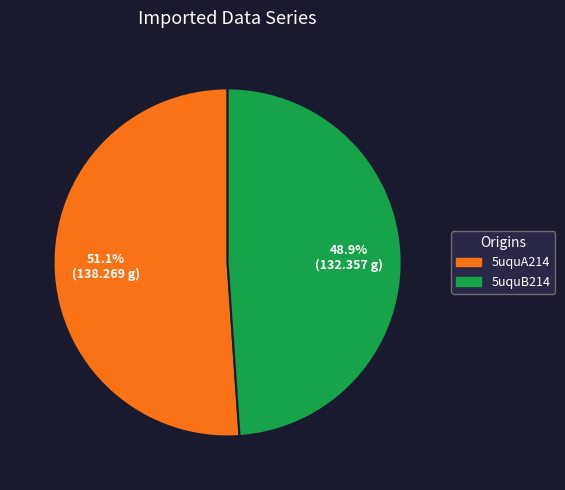

How many slices are in this pie chart?

2